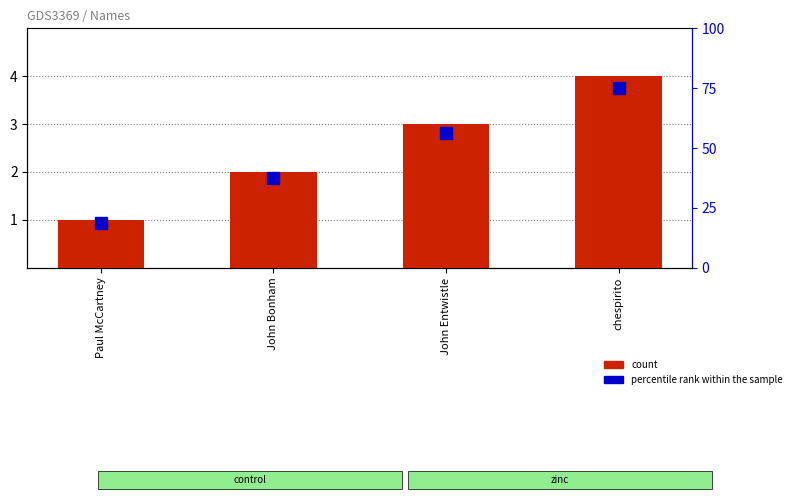

What is the value of the count bar at the 2nd from the left?

2.0